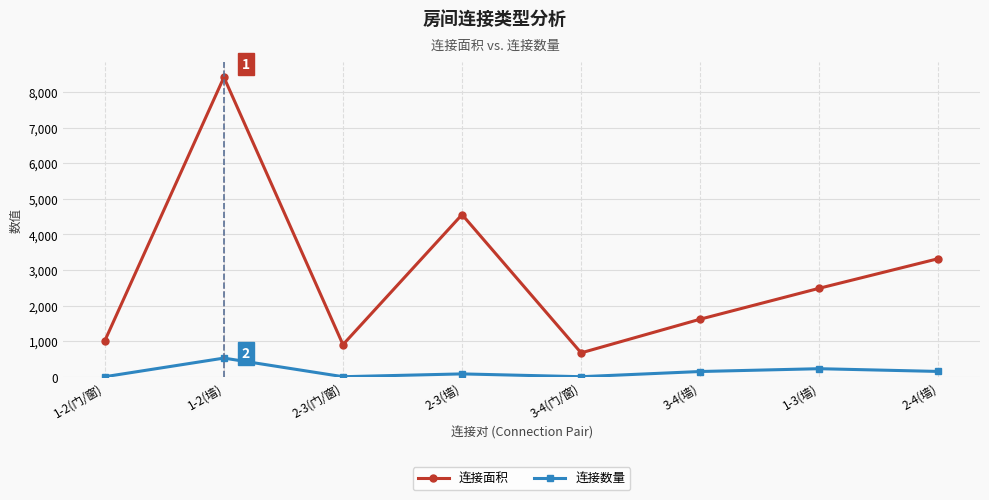

Rank the series by their average value, from lowest to highest.

连接数量, 连接面积